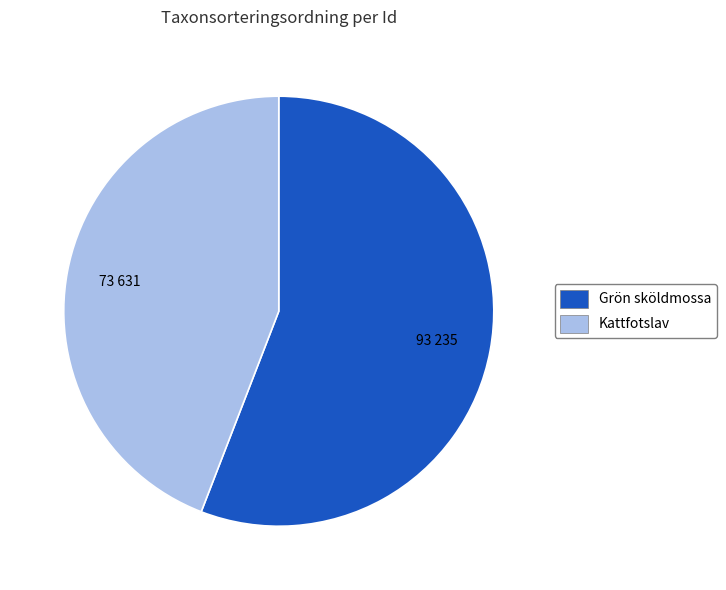

Does any single category account for the majority?

Yes